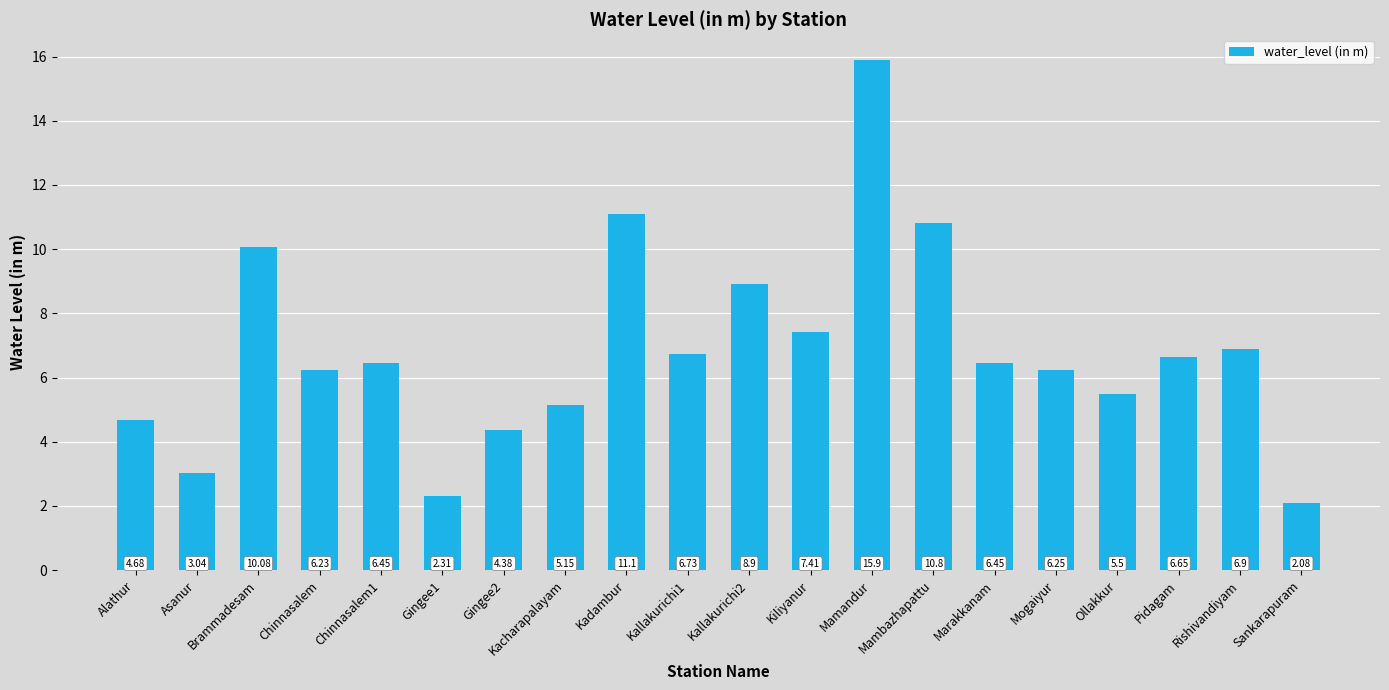

What is the sum of all values?

137.0